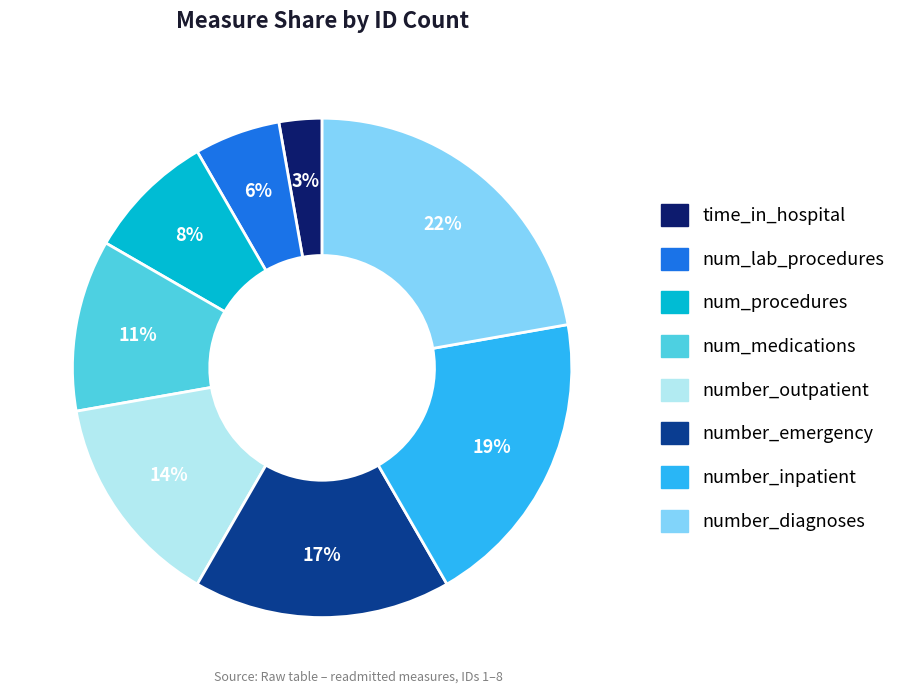

Between time_in_hospital and num_procedures, which is larger?

num_procedures